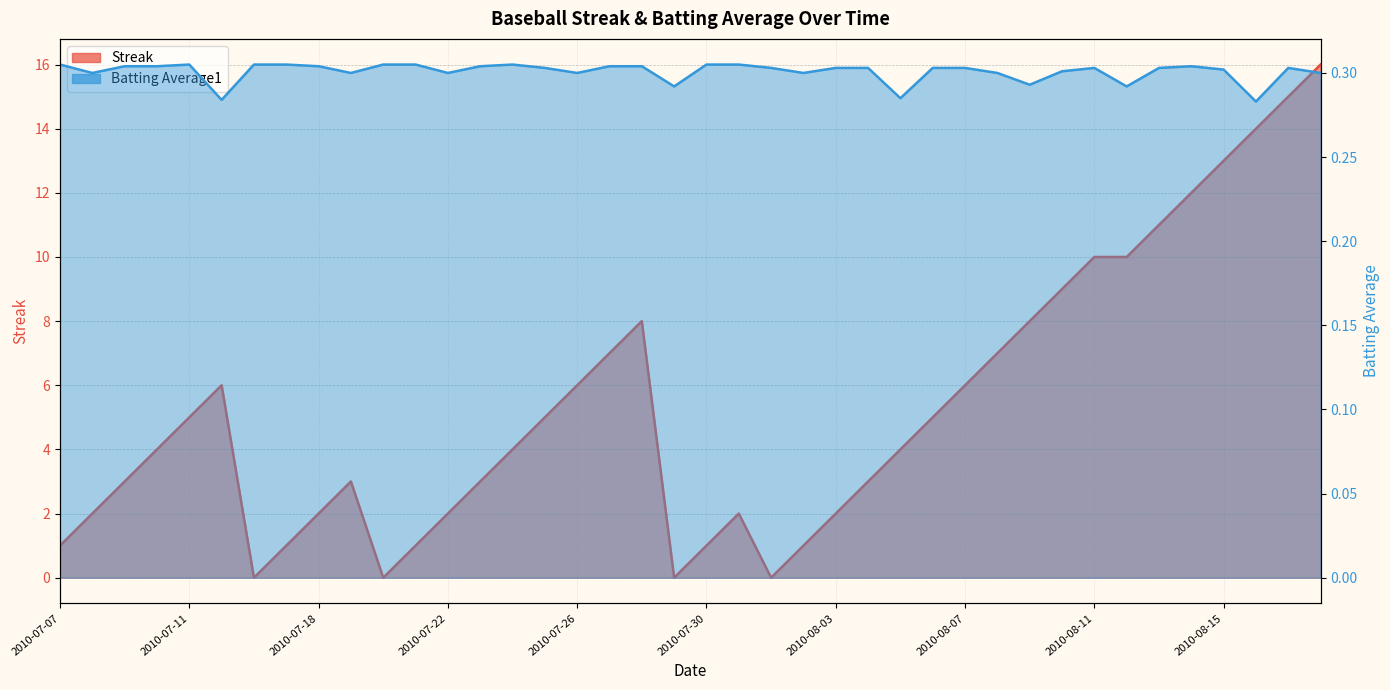

What is the approximate value of Streak at 2010-08-03?

2.0